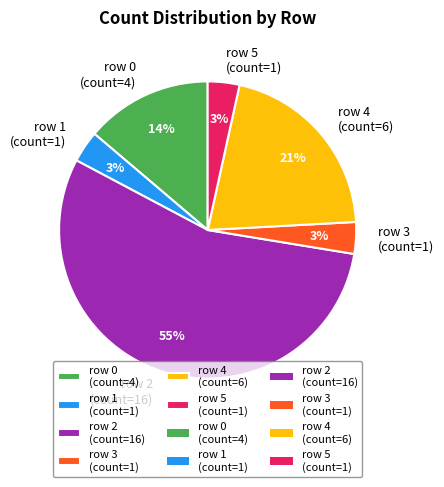

What percentage is the row 4 (count=6) slice, to the nearest percent?

21%